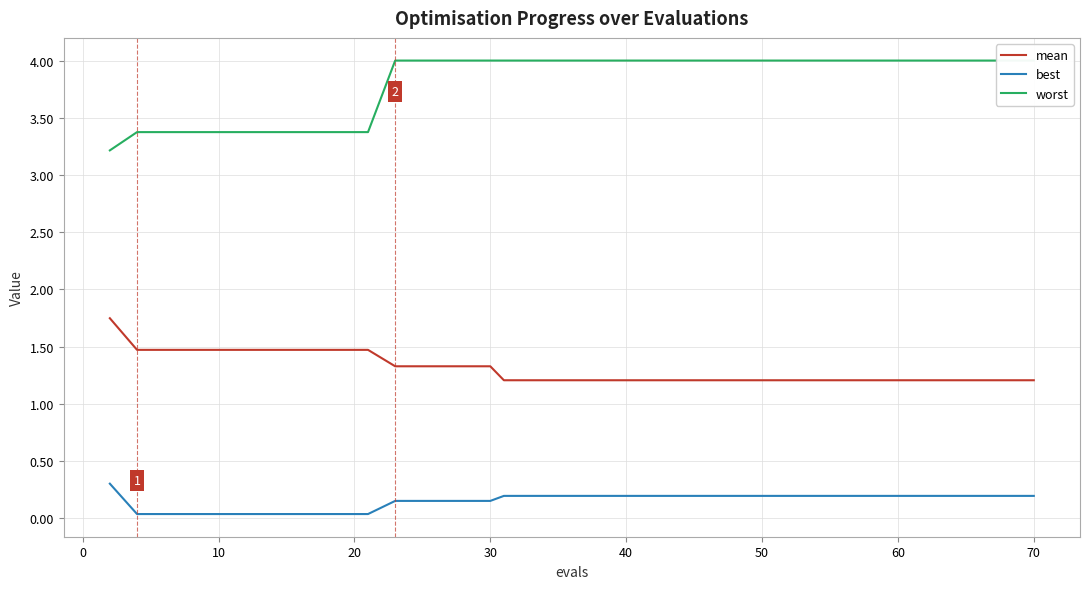

True or false: worst and best cross at least once.

False